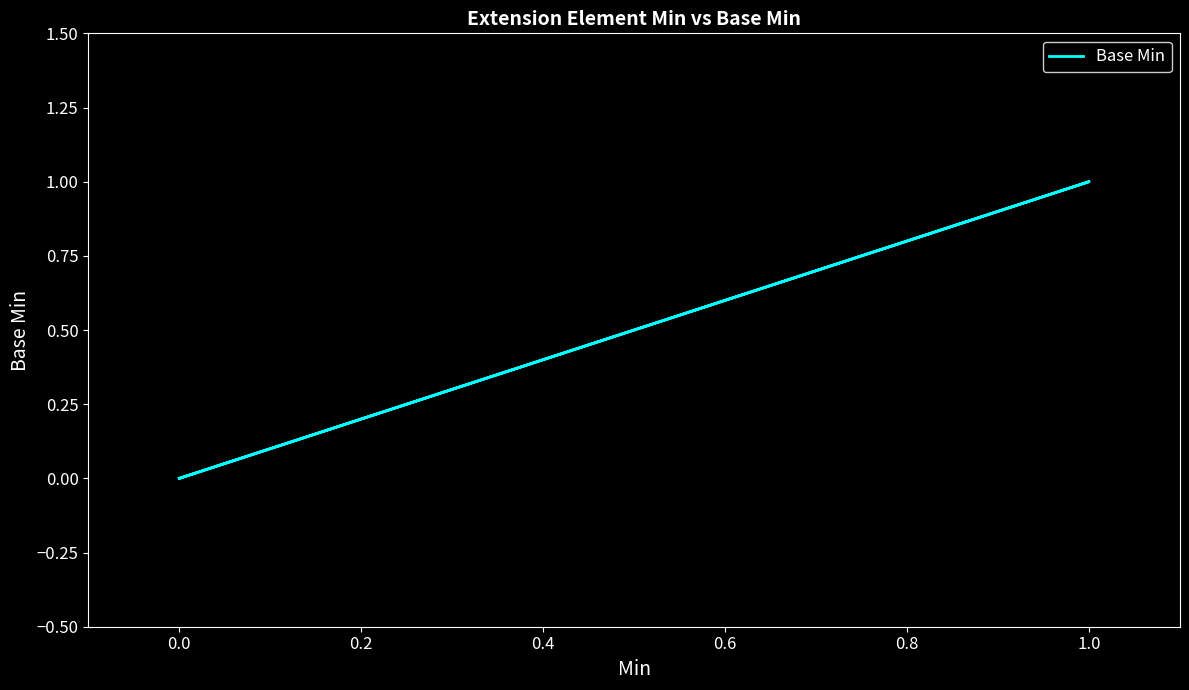

What is the label of the 3rd point from the right?

0.2